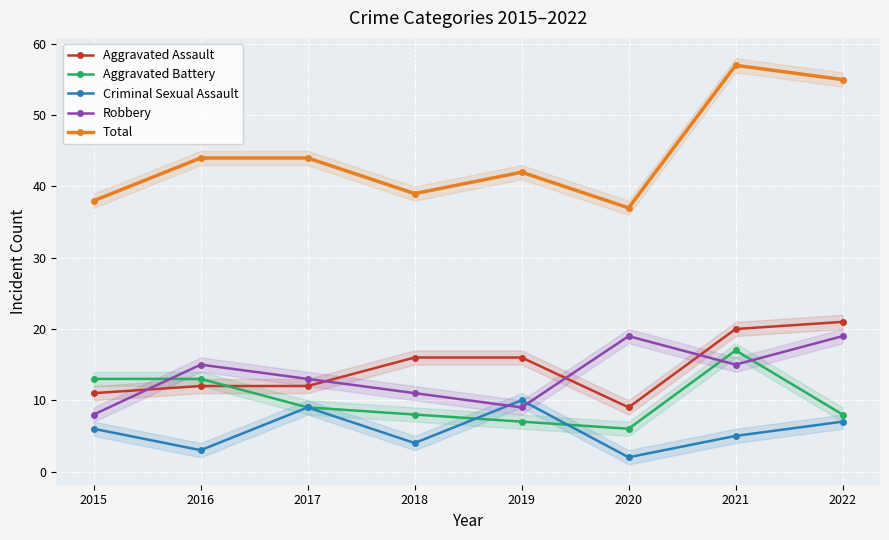

Between 2020 and 2021, which series saw the biggest shift?

Total